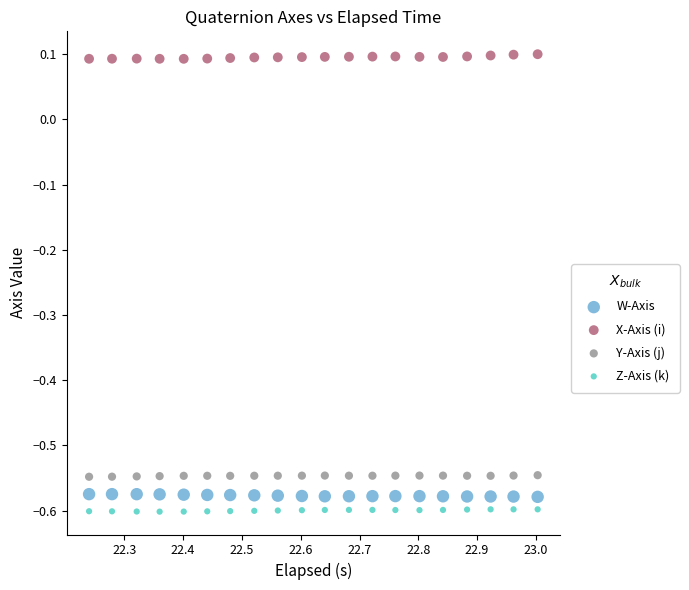

Across all data points, what is the range of X values (max minus min)?

0.8